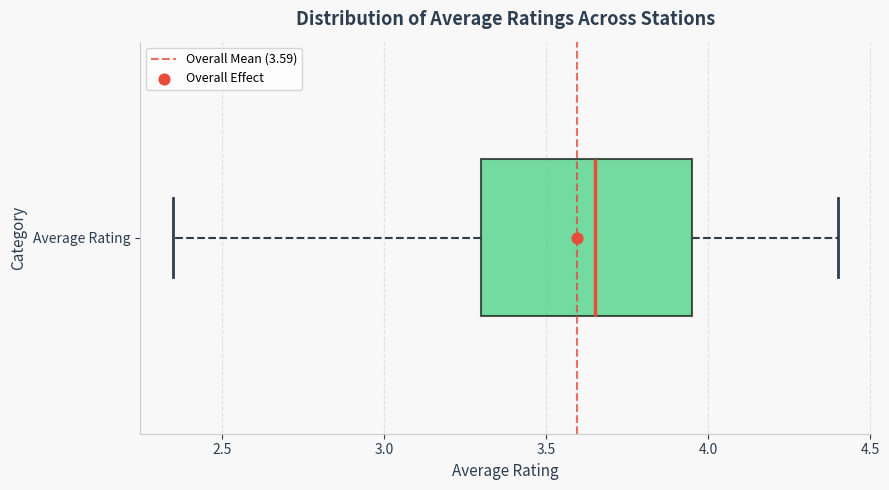

Where does the median line of the box for Average Rating sit on the x-axis? The values are not printed on the chart, so give them approximately, as read against the axis.

3.65